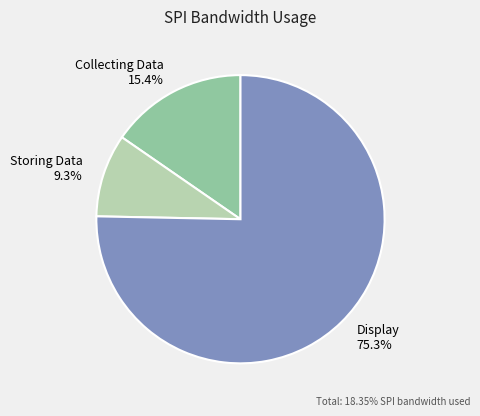

To the nearest percent, what is the difference between the Collecting Data and Display slice percentages?

60%